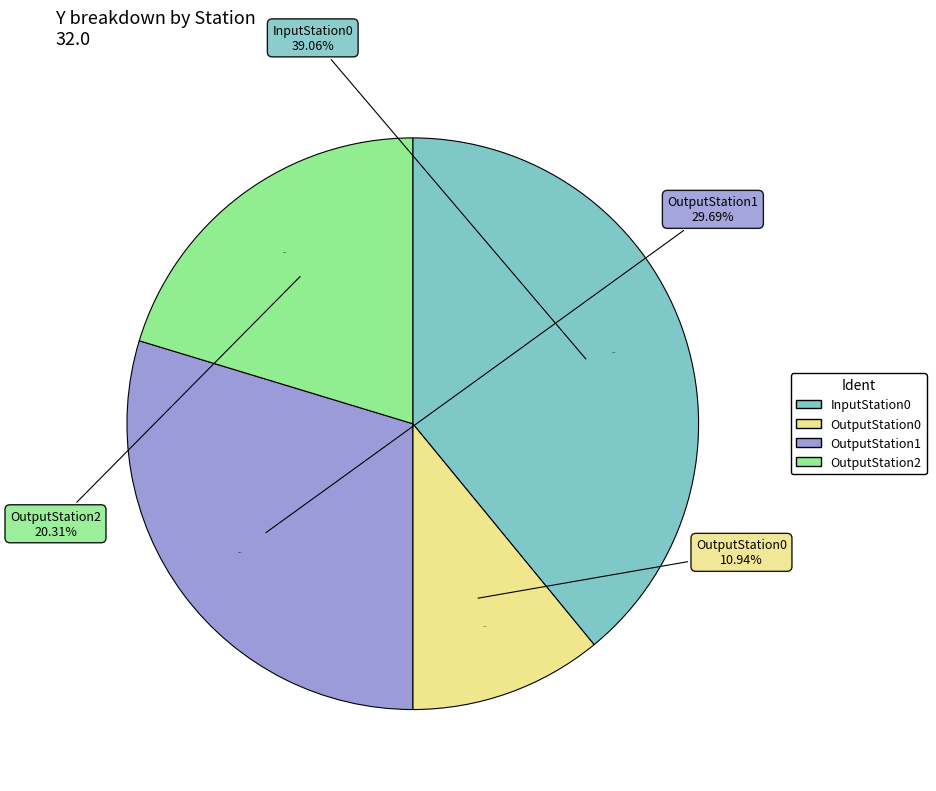

What is the ratio of the value at OutputStation2 to the value at OutputStation0?

1.9